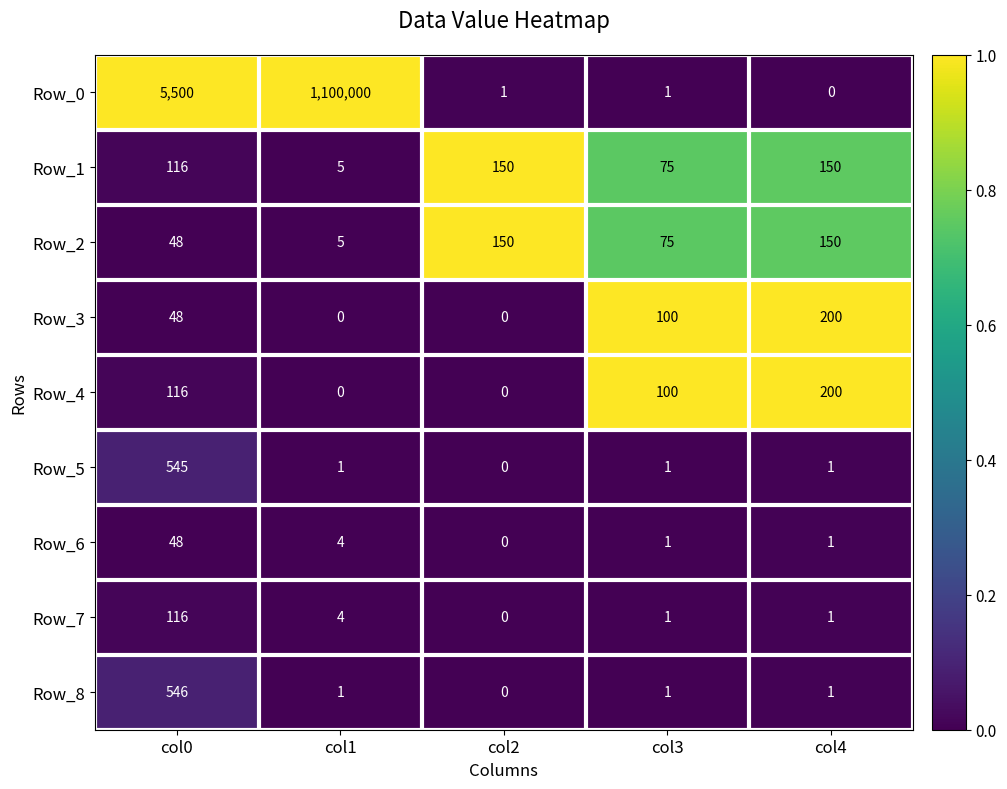

How many positive values does the Row_5 series have?

4